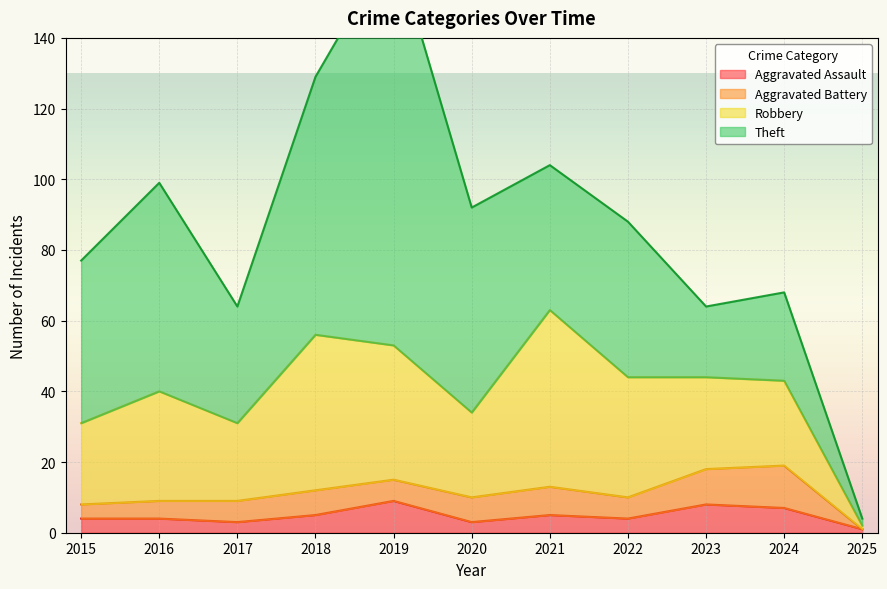

Count the Aggravated Assault values in the range 3 to 7.

8